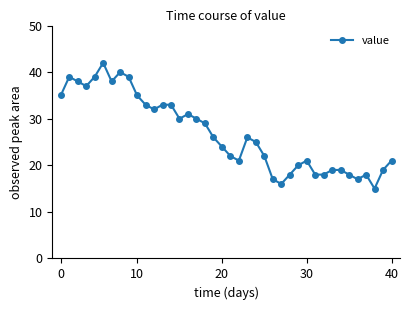

What is the minimum value shown in the chart?

15